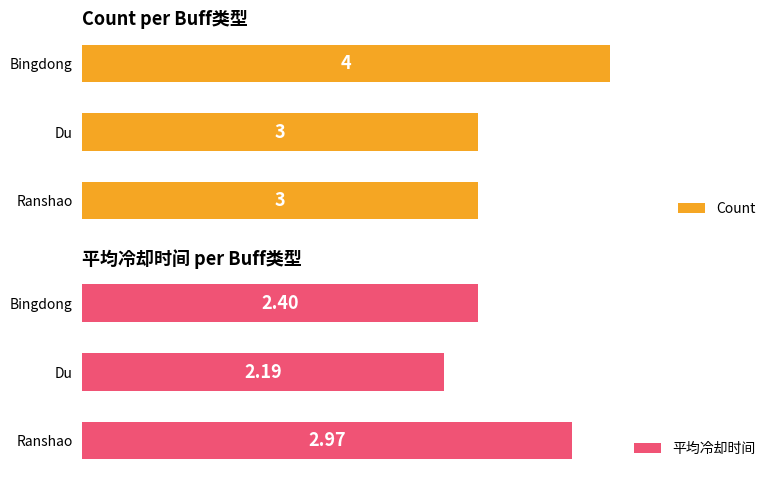

At which label does 平均冷却时间 reach its minimum?

Du